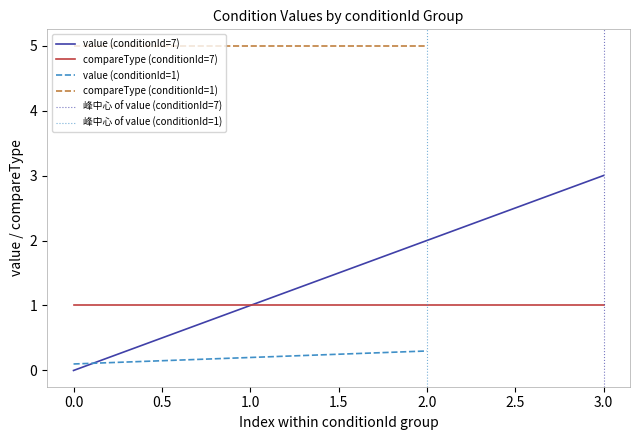

Which category has the highest value in the value (conditionId=7) series?

3.0